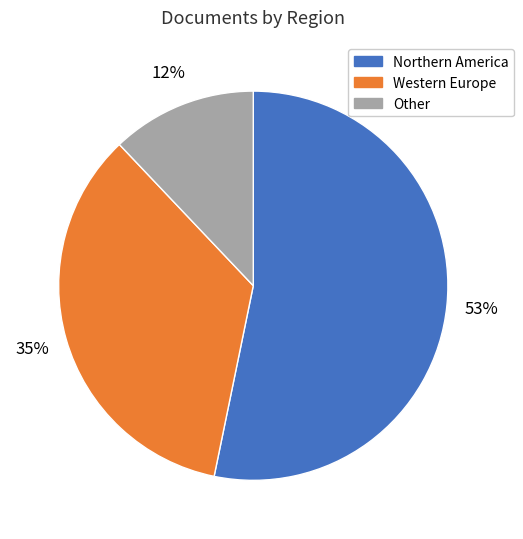

Does any single category account for the majority?

Yes